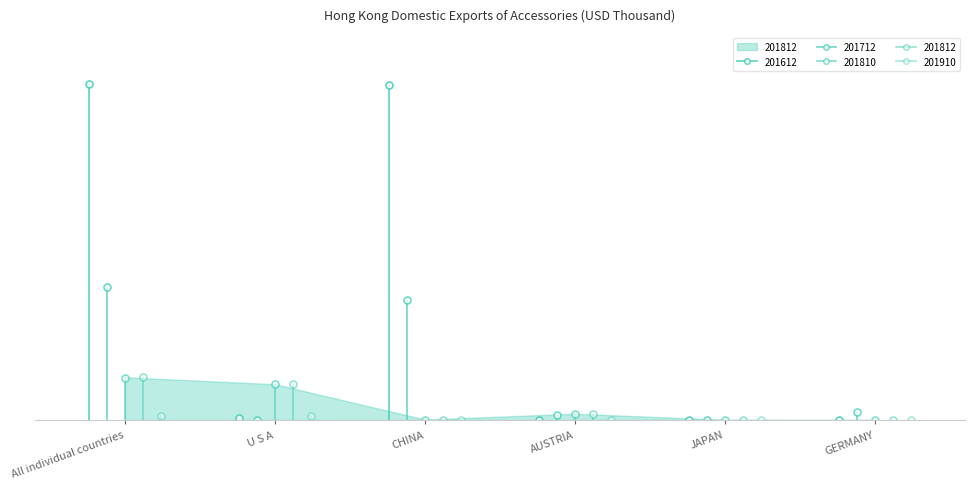

The 201812 series shows 7.8 at U S A. True or false?

True